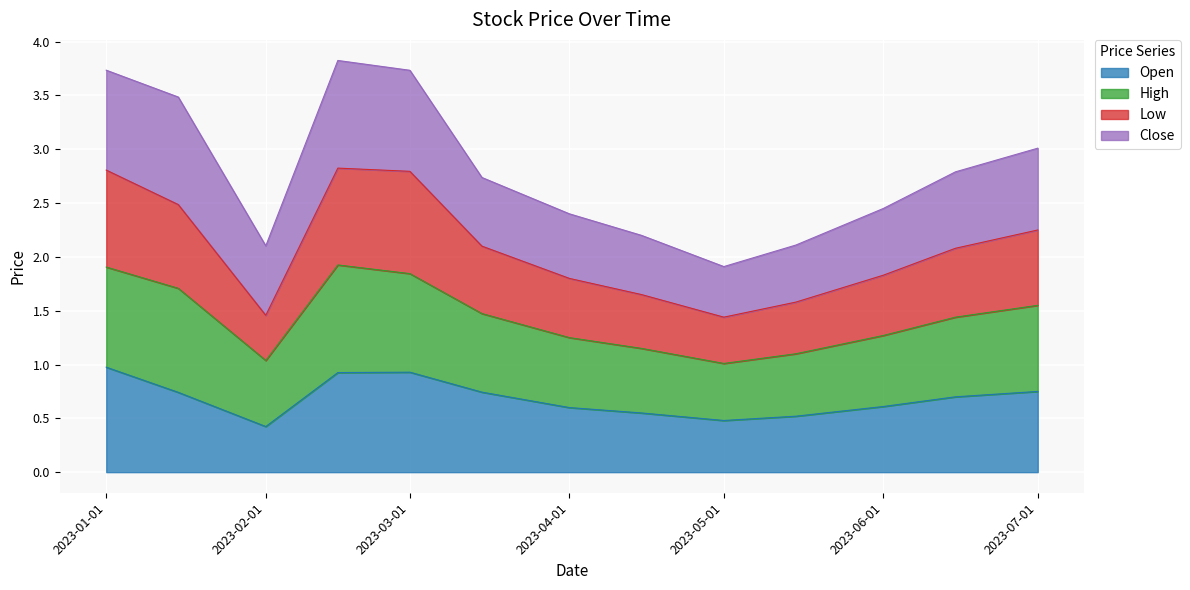

True or false: Open and Low cross at least once.

False